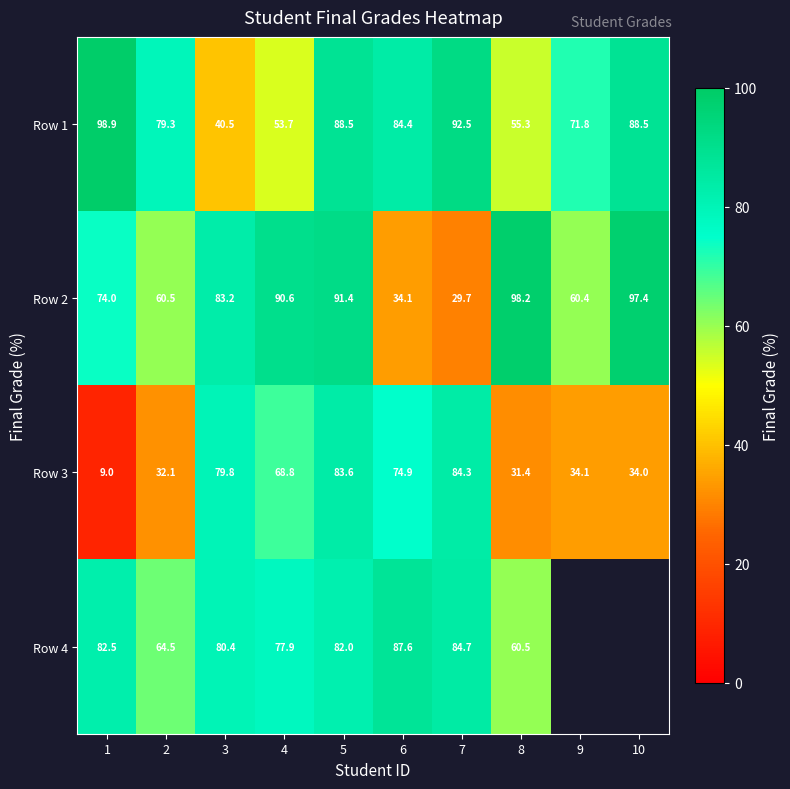

Is the value of Row 2 at 2 greater than the value of Row 3 at 4?

No